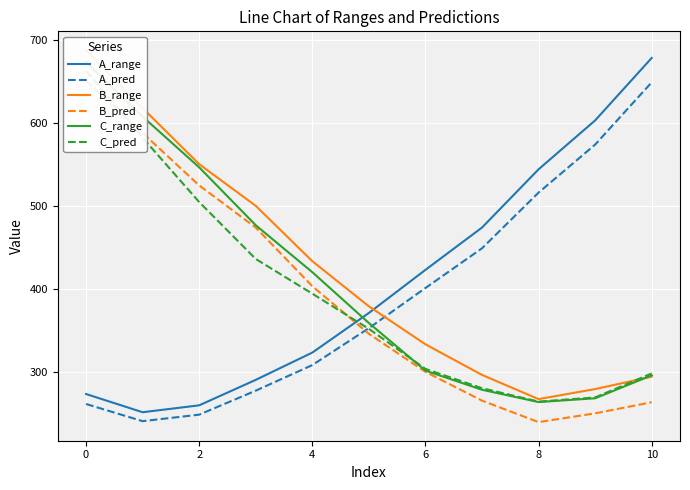

True or false: C_range has more than 0 interior local peaks.

False